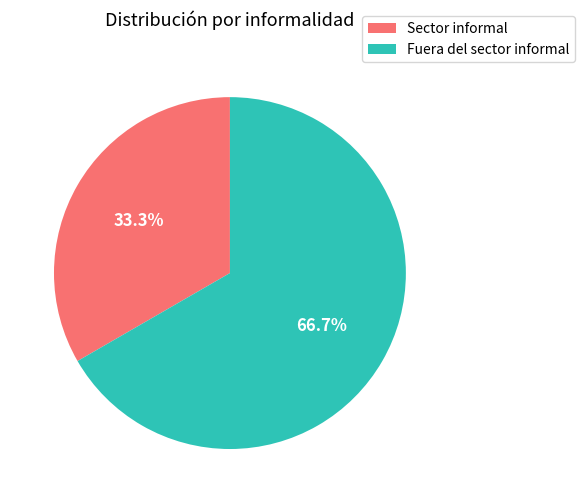

Is it true that Sector informal is 48% of the pie?

False